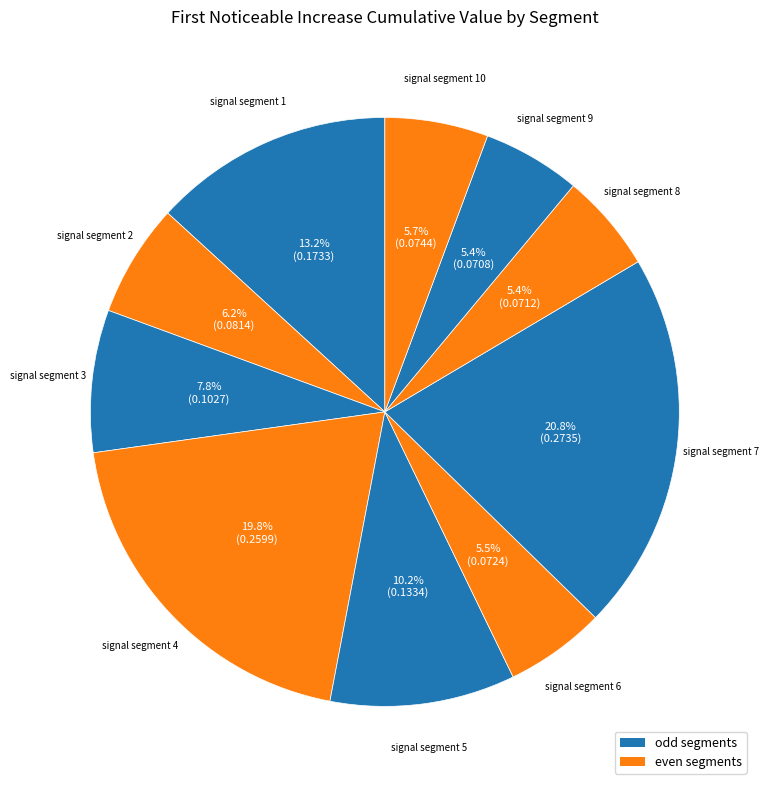

How many slices are in this pie chart?

10